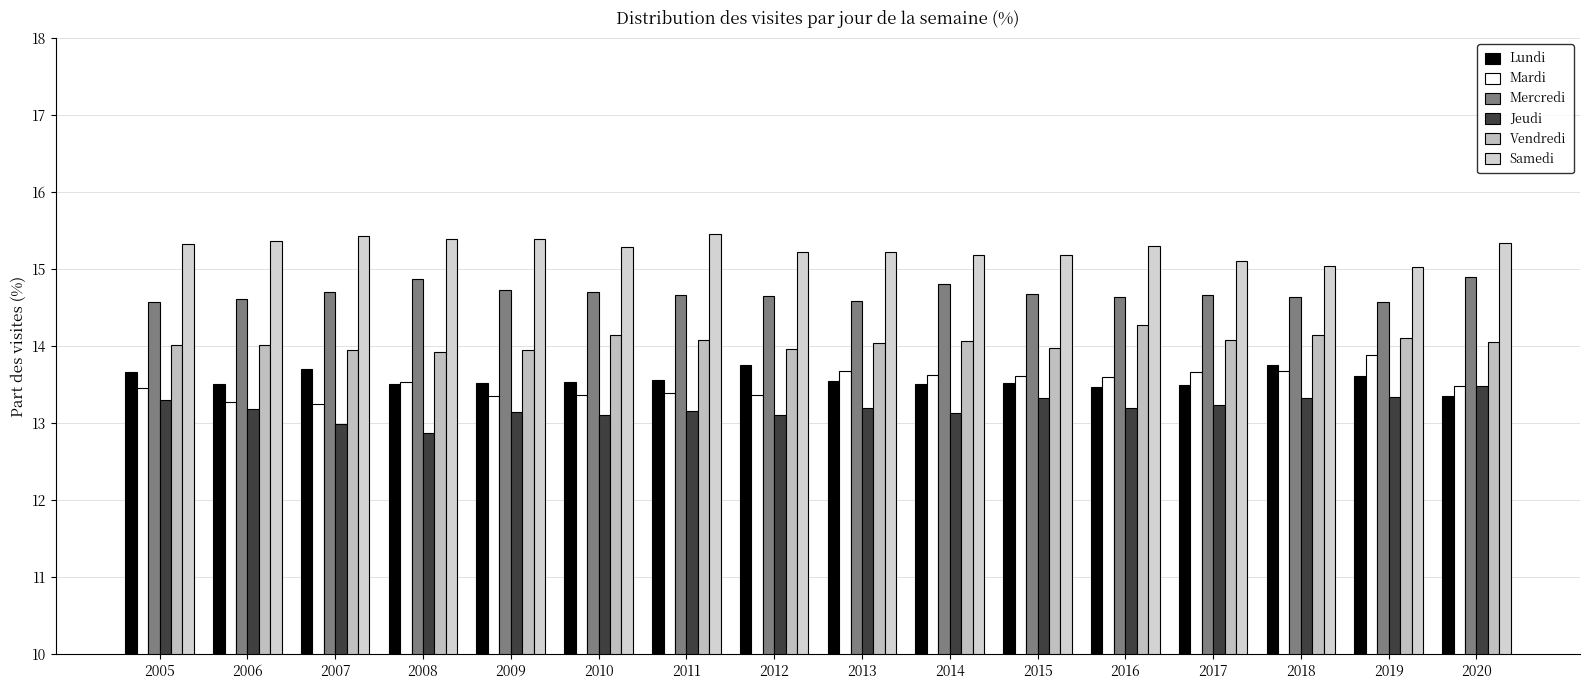

What is the difference between the highest and lowest values at 2014?

2.0